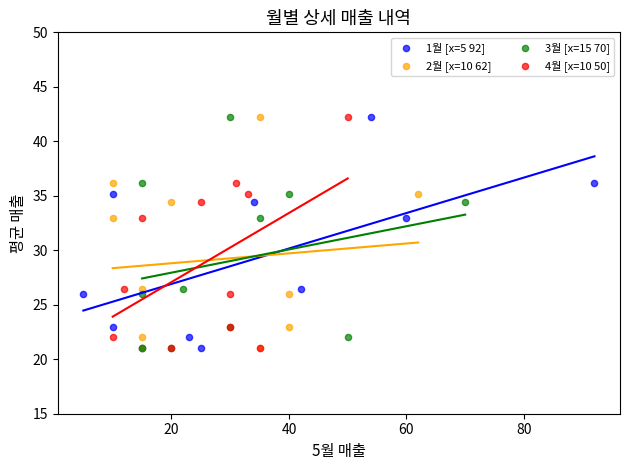

What are all the series names shown in the legend?

1월 [x=5 92], 2월 [x=10 62], 3월 [x=15 70], 4월 [x=10 50]